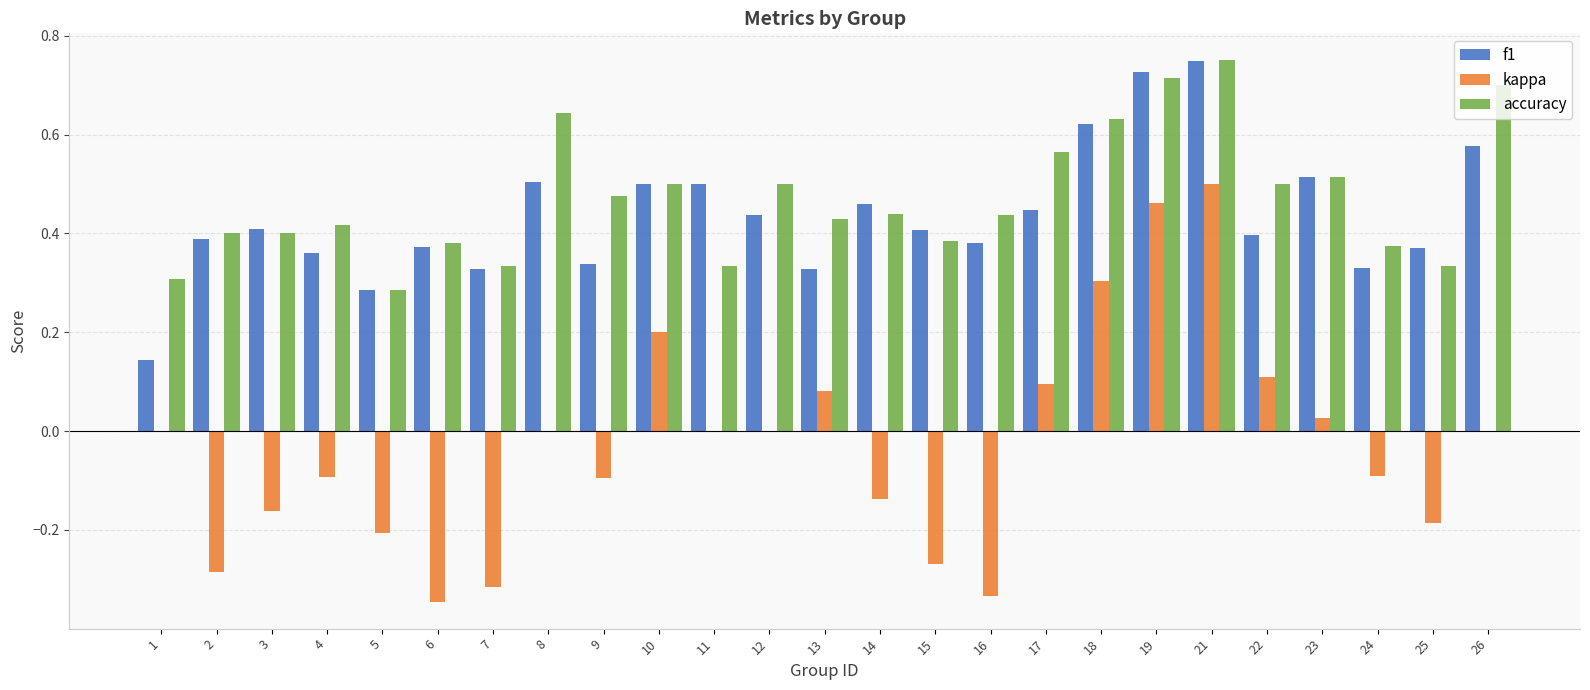

Which category has the highest value in the kappa series?

21